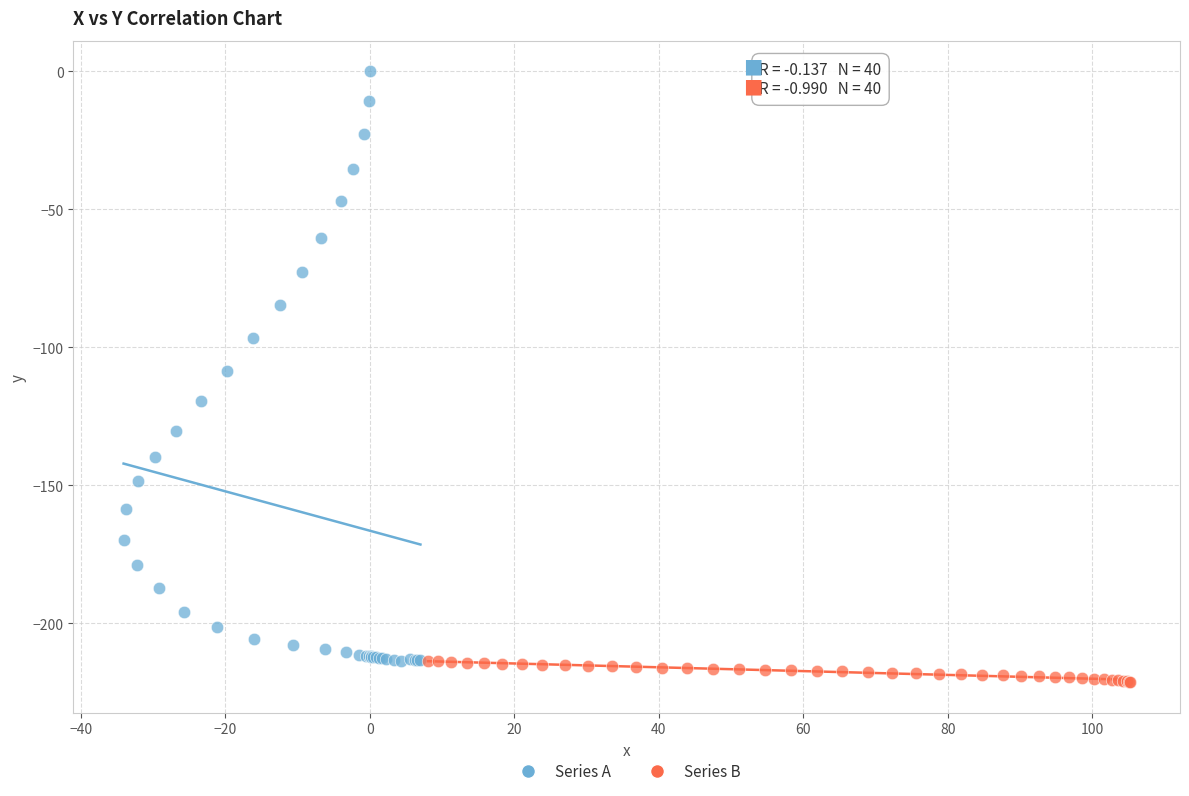

Which series has the largest Y range (max minus min)?

Series A